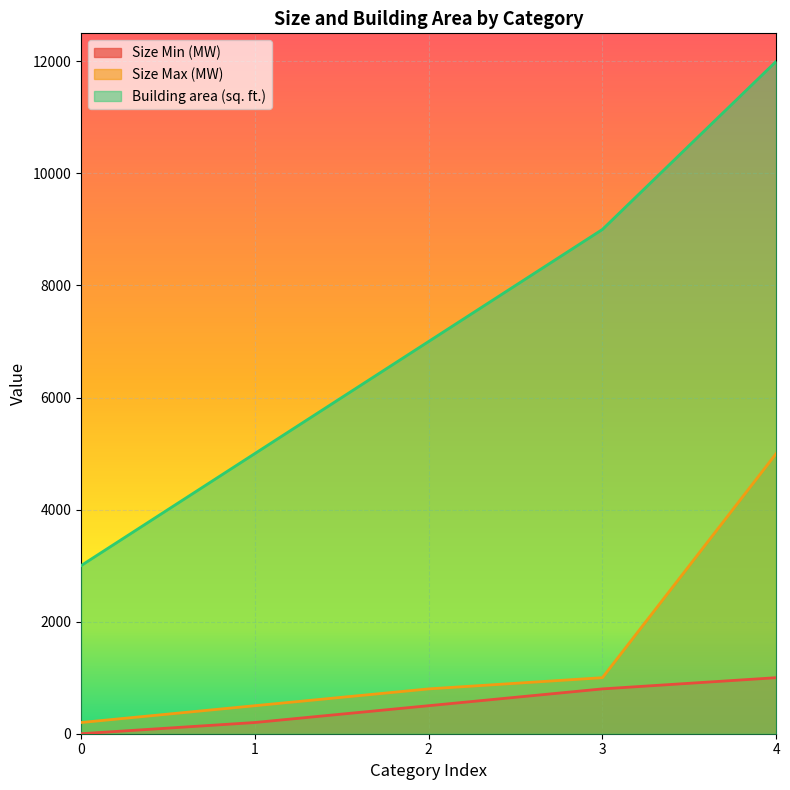

What is the sum of all Size Min (MW) values?

2500